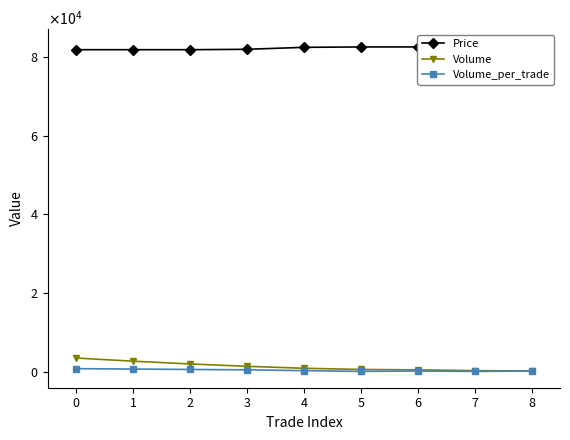

List the series in order of their peak value, lowest first.

Volume_per_trade, Volume, Price